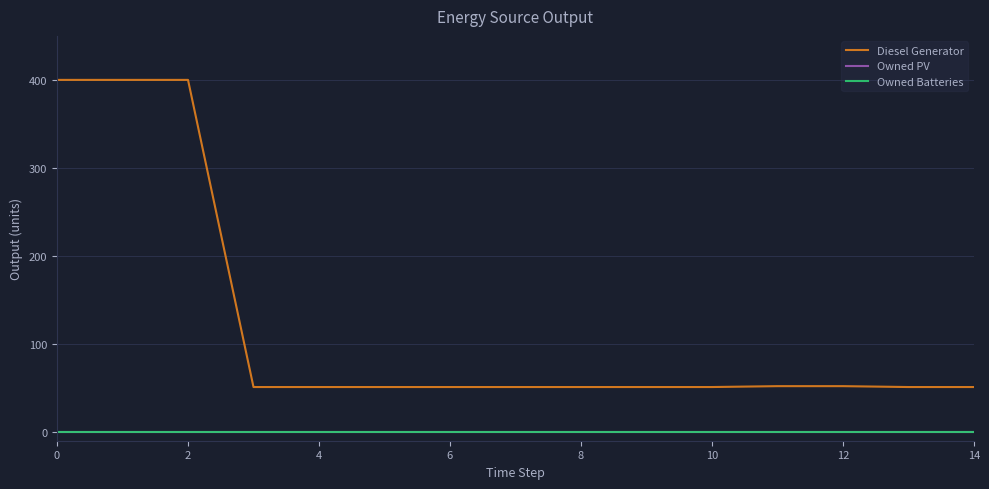

True or false: Owned PV has more than 2 interior local peaks.

False